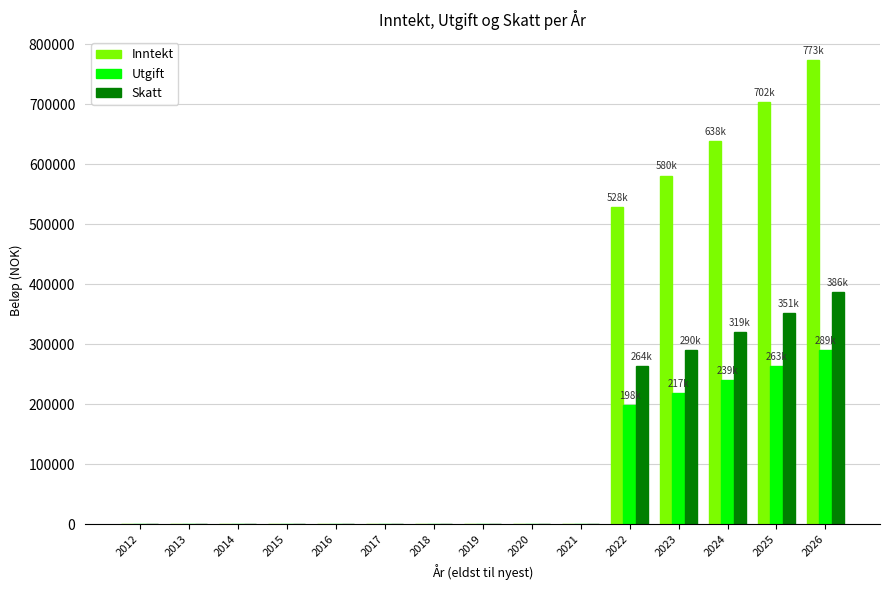

Which series has the largest total across all categories?

Inntekt